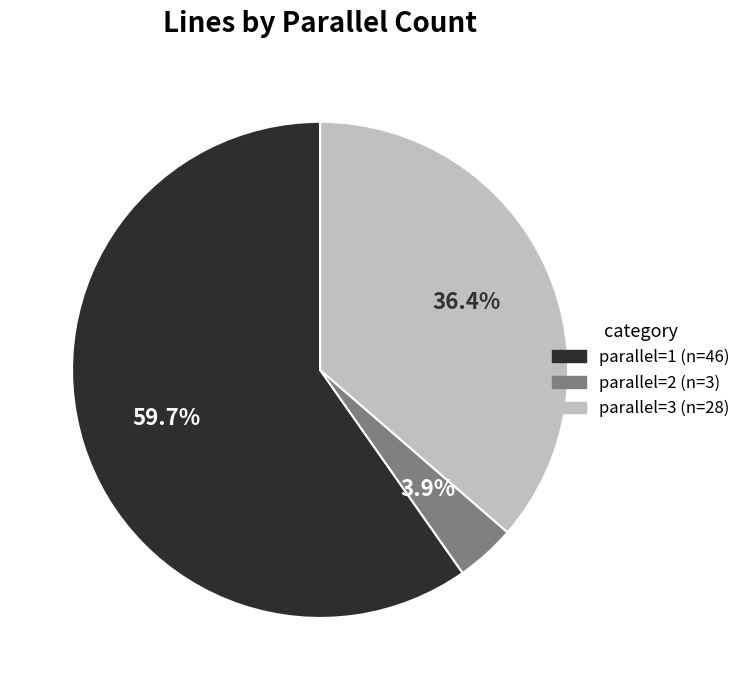

Does any single category account for the majority?

Yes